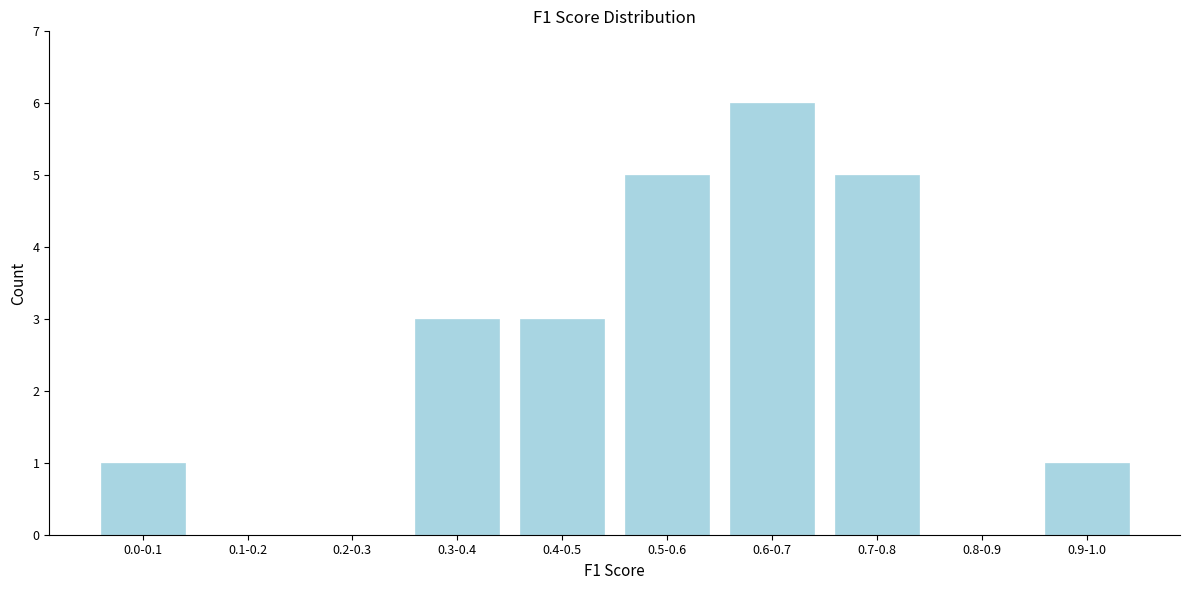

Reading left to right, what are all the values shown in this chart?

0.0-0.1=1	0.1-0.2=0	0.2-0.3=0	0.3-0.4=3	0.4-0.5=3	0.5-0.6=5	0.6-0.7=6	0.7-0.8=5	0.8-0.9=0	0.9-1.0=1